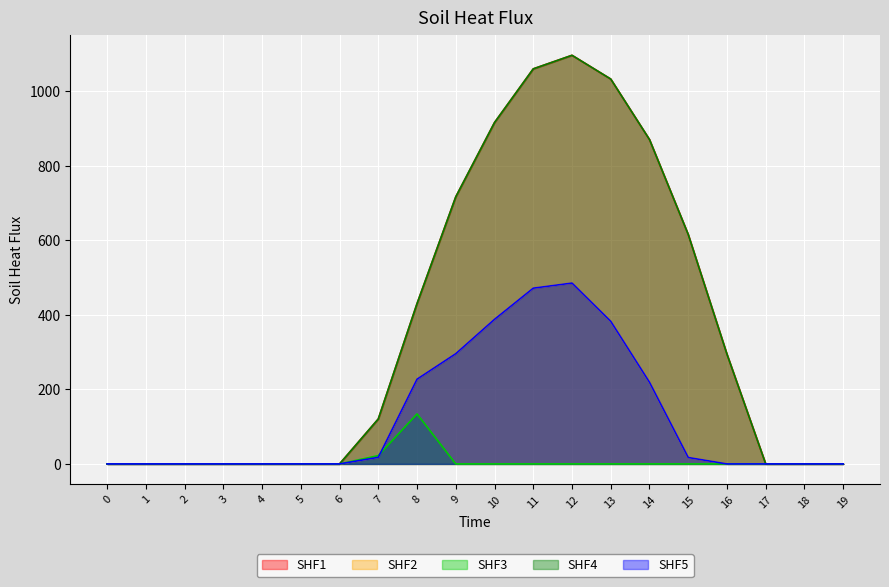

What is the difference between the maximum and second lowest values in the Series_1 series?

485.4